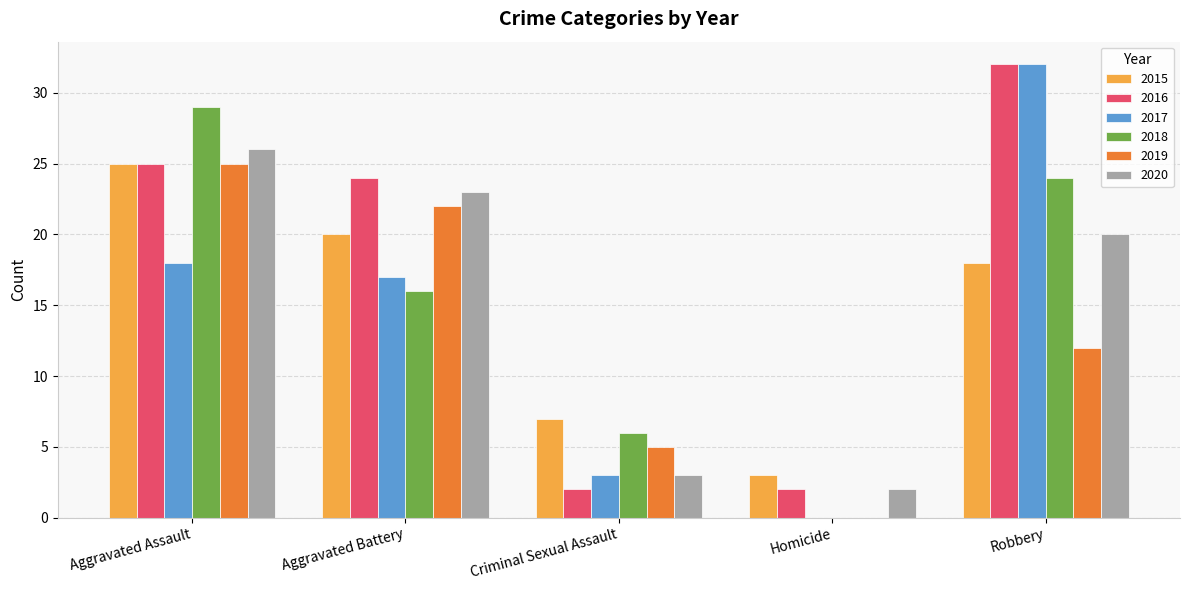

What is the maximum value shown in the chart?

32